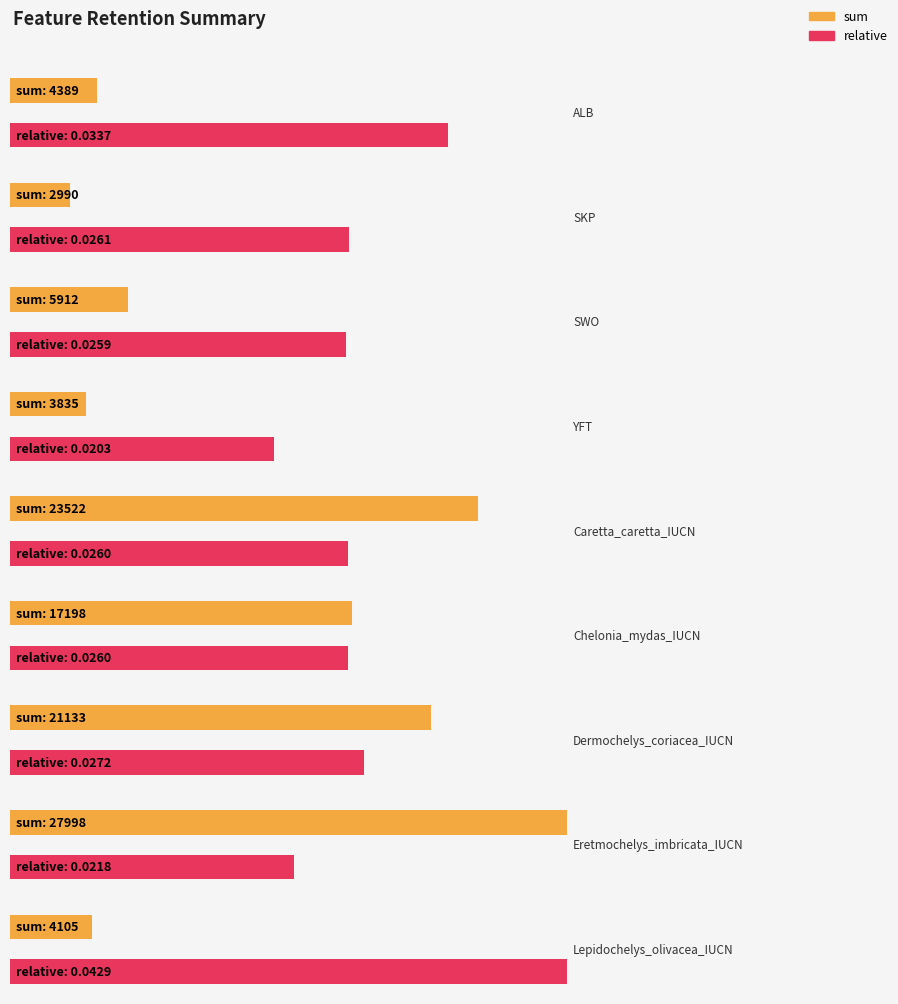

How many bars are there in each group?

2